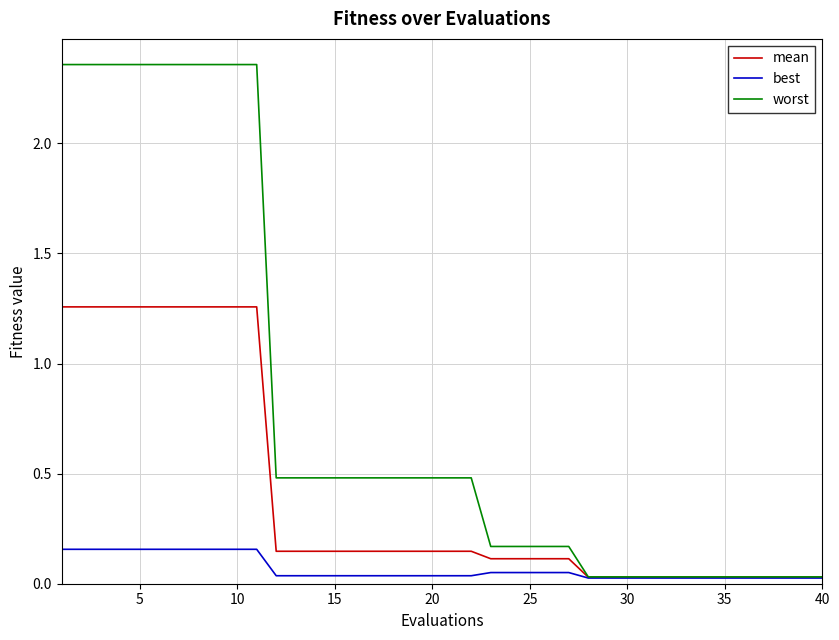

List the series in order of their peak value, lowest first.

best, mean, worst